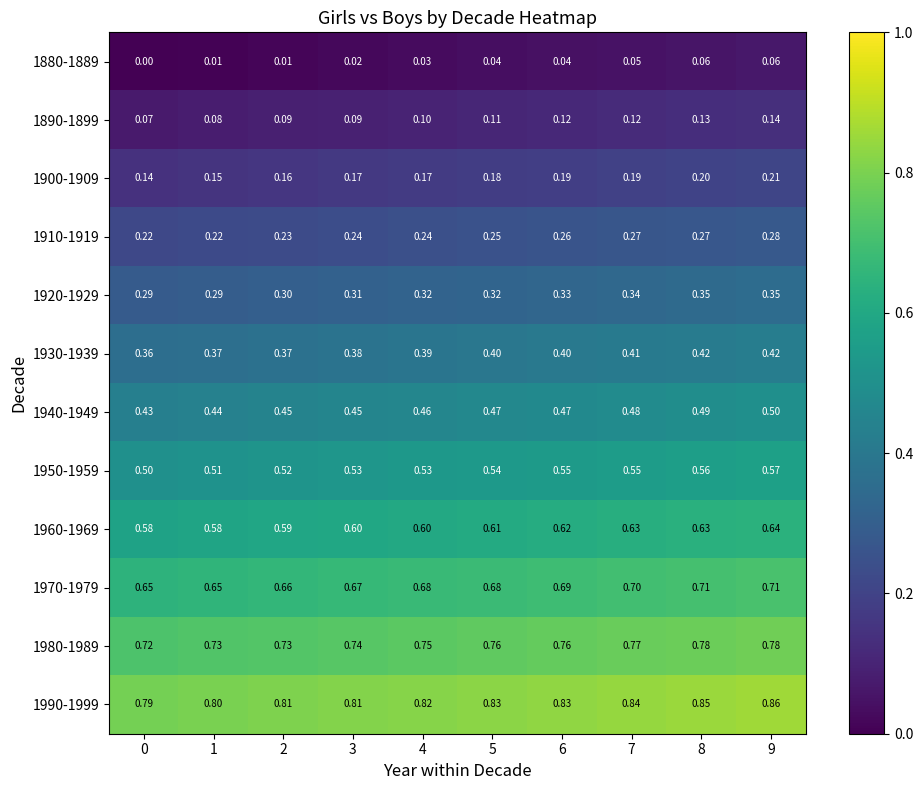

Is the value of 1930-1939 at 2 greater than the value of 1950-1959 at 1?

No